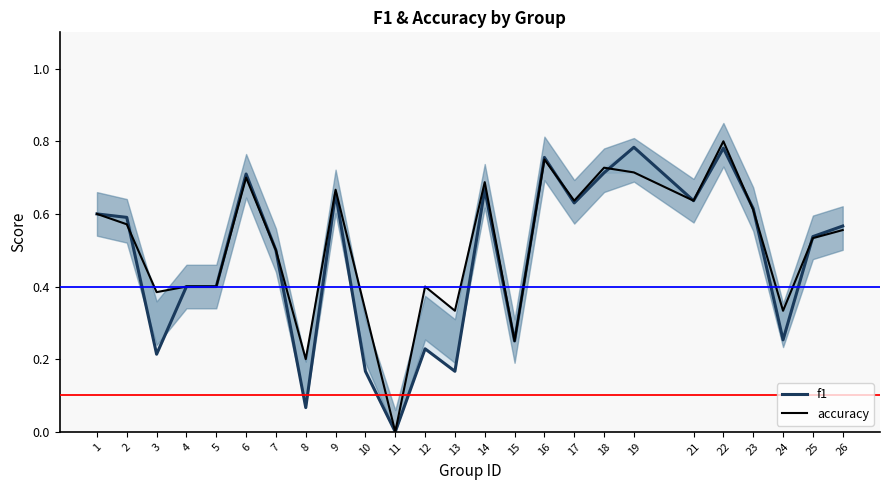

Reading right to left, extract all data points from this chart.

f1: 0.6	0.5	0.3	0.6	0.8	0.6	0.8	0.7	0.6	0.8	0.2	0.7	0.2	0.2	0.0	0.2	0.7	0.1	0.5	0.7	0.4	0.4	0.2	0.6	0.6
accuracy: 0.6	0.5	0.3	0.6	0.8	0.6	0.7	0.7	0.6	0.8	0.2	0.7	0.3	0.4	0.0	0.3	0.7	0.2	0.5	0.7	0.4	0.4	0.4	0.6	0.6